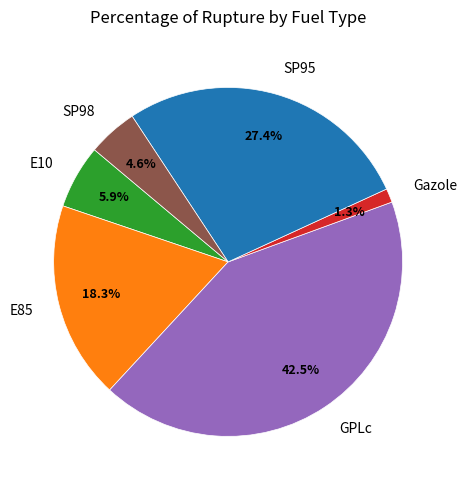

Approximately how many times larger is the value at SP98 compared to E10?

0.8